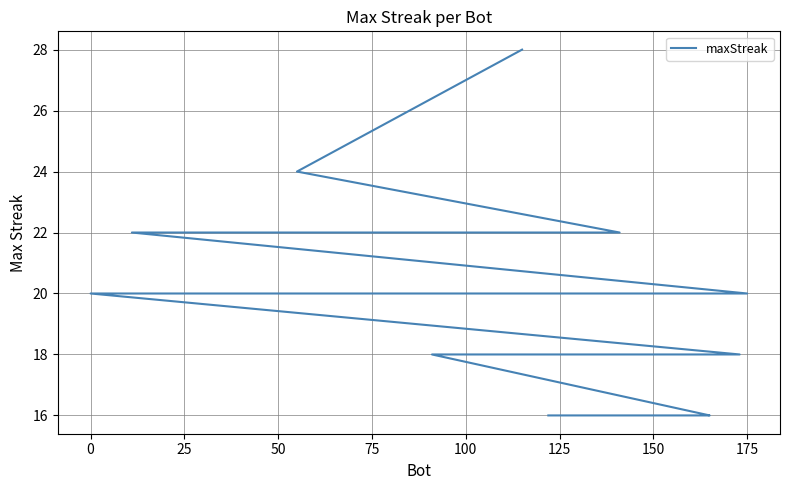

Between 200 and 100, which is larger?

100